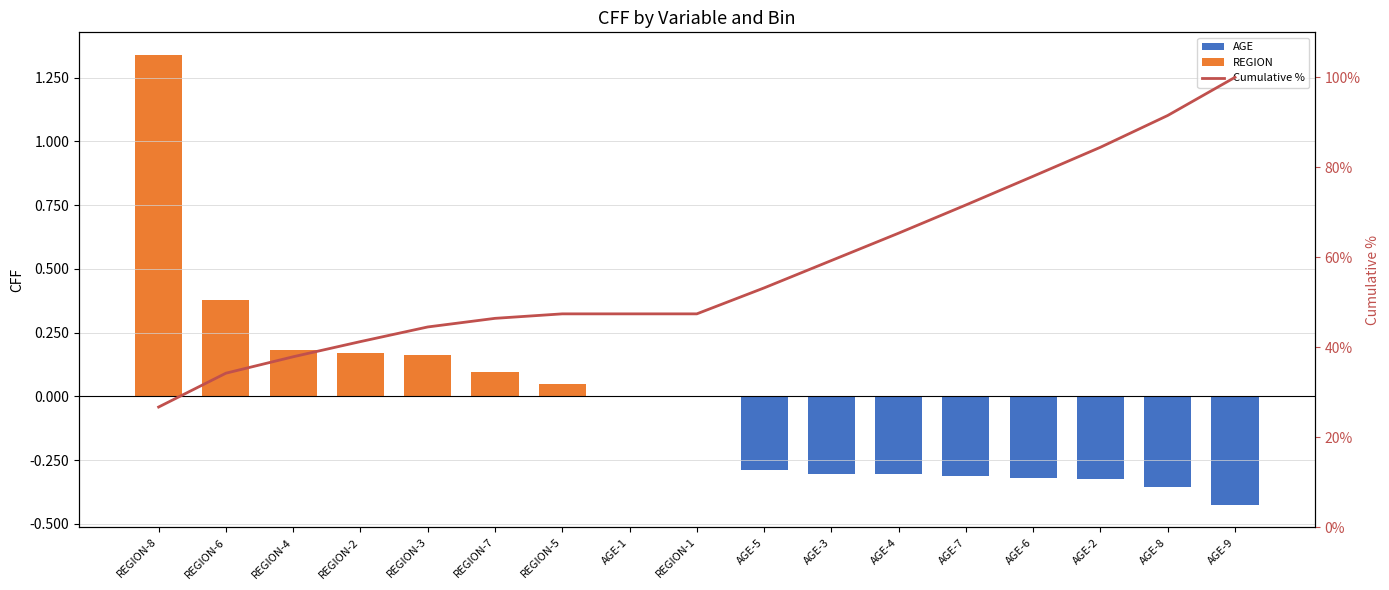

How many bars are there in total?

34